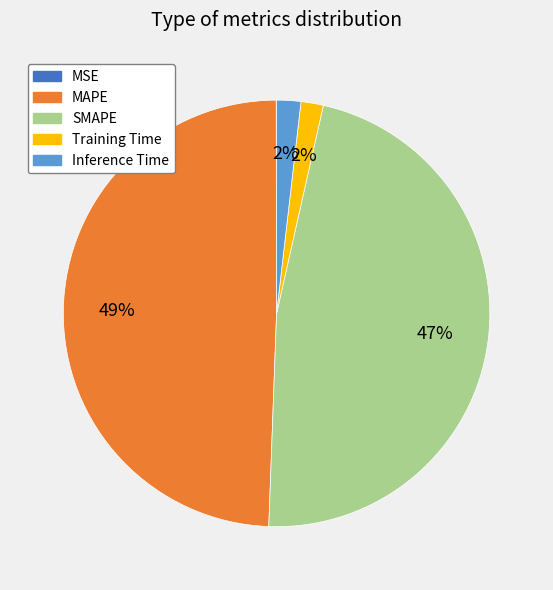

The SMAPE slice represents 40% of the pie. True or false?

False